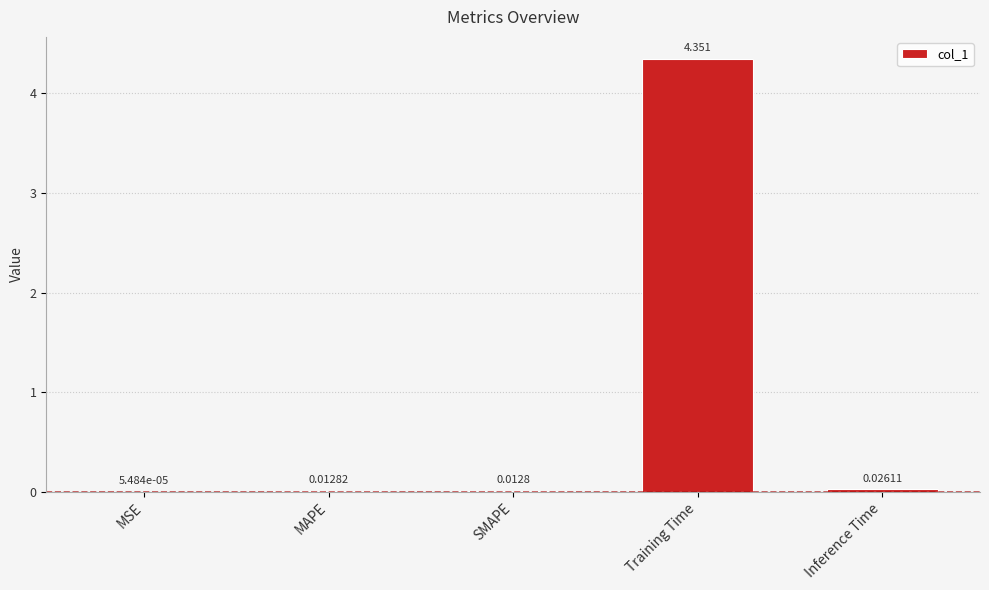

At which label is the value closest to 2?

Inference Time